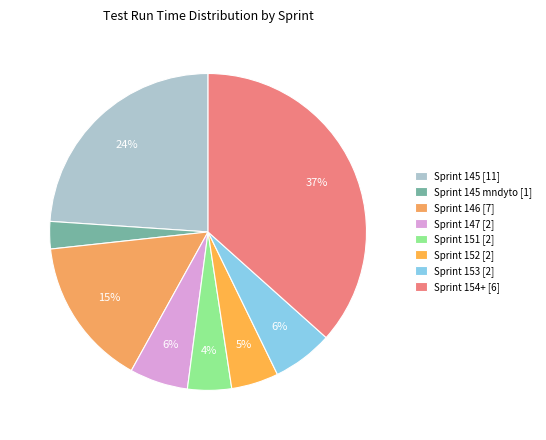

Is there any slice that represents more than half of the pie?

No